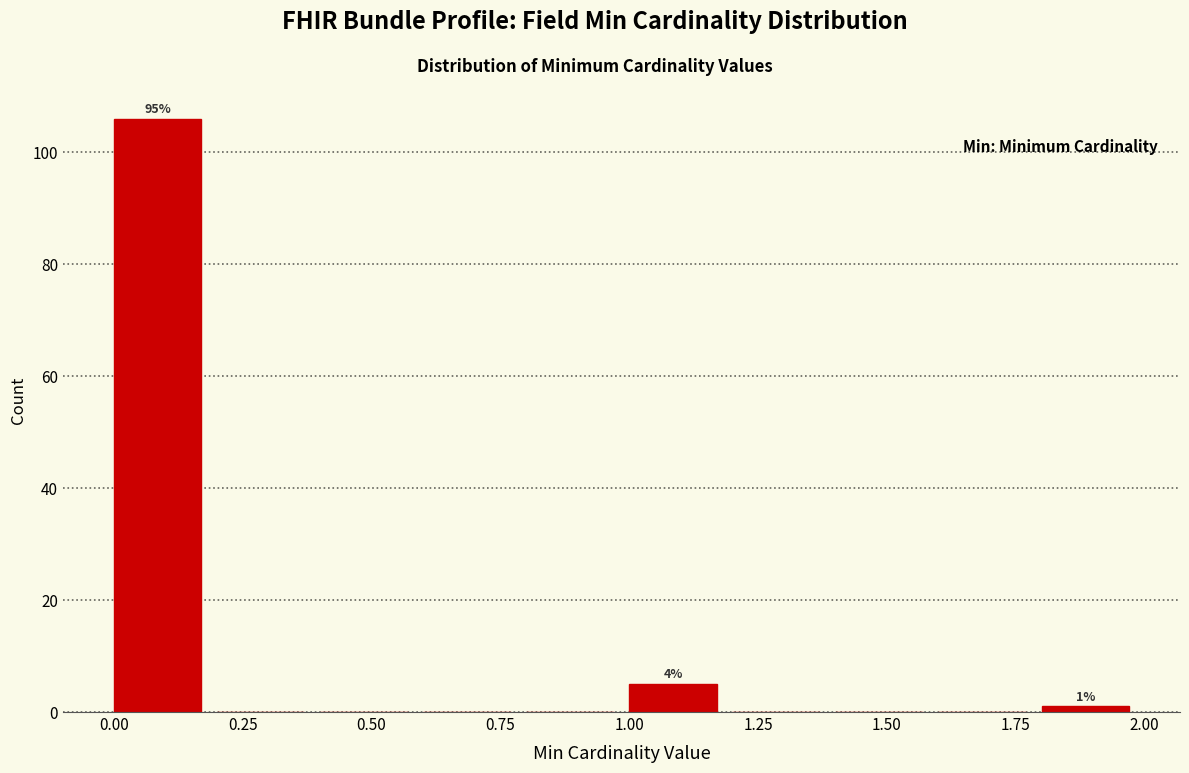

Over which range of the x-axis is the bar tallest?

0.0 to 0.2